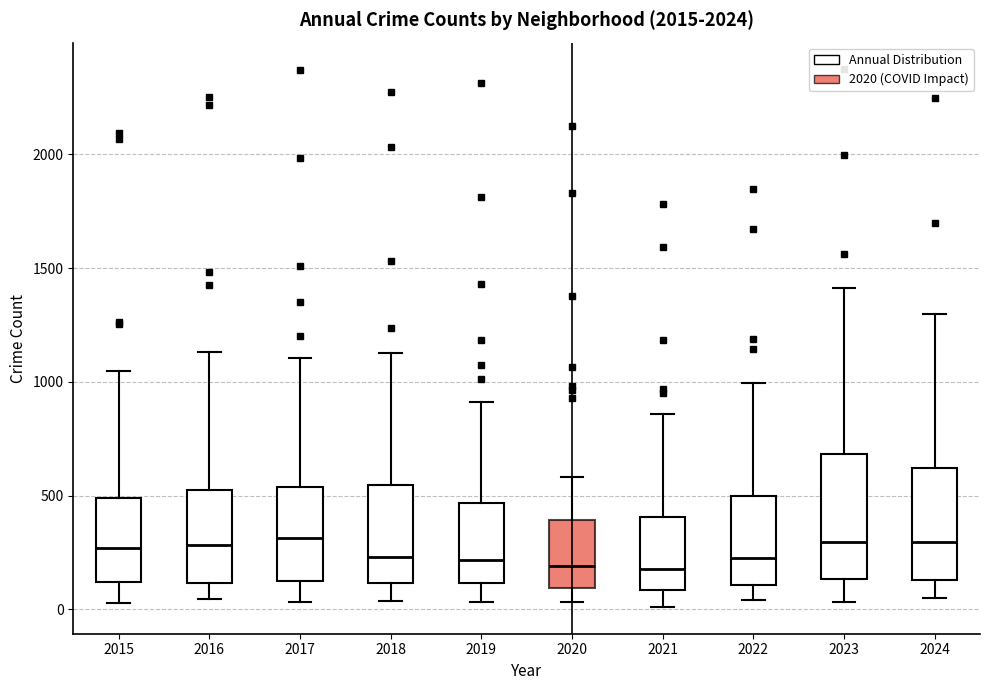

Reading left to right, read every box against the y-axis: the position of its median line, the range the box covers, and the ends of its whiskers. The values are not printed on the chart, so give them approximately, as read against the axis.

2015: median 250, box 100 to 500, whiskers 50 to 1050
2016: median 300, box 100 to 500, whiskers 50 to 1150
2017: median 300, box 100 to 550, whiskers 50 to 1100
2018: median 250, box 100 to 550, whiskers 50 to 1150
2019: median 200, box 100 to 450, whiskers 50 to 900
2020: median 200, box 100 to 400, whiskers 50 to 600
2021: median 200, box 100 to 400, whiskers 0 to 850
2022: median 200, box 100 to 500, whiskers 50 to 1000
2023: median 300, box 150 to 700, whiskers 50 to 1400
2024: median 300, box 150 to 600, whiskers 50 to 1300